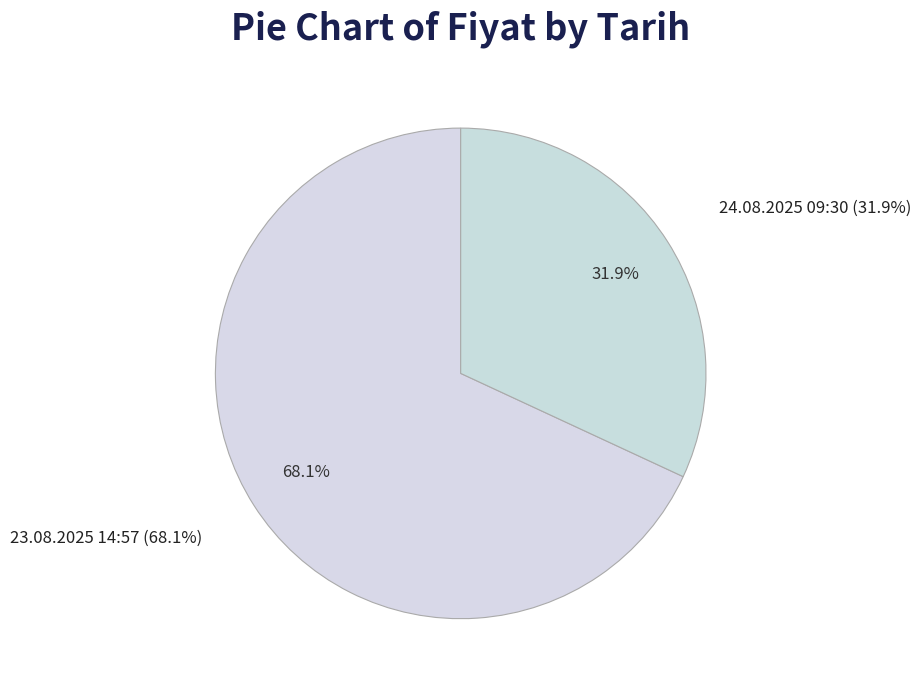

Combined, do 24.08.2025 09:30 and 23.08.2025 14:57 account for over 50%?

Yes